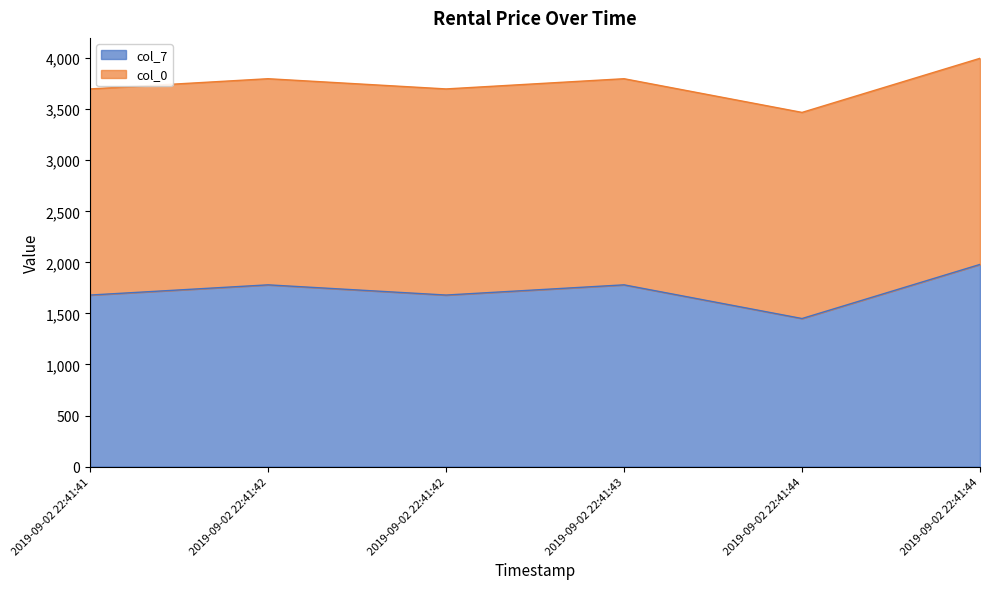

List the labels in order of value, smallest first.

2019-09-02 22:41:44, 2019-09-02 22:41:41, 2019-09-02 22:41:42, 2019-09-02 22:41:42, 2019-09-02 22:41:43, 2019-09-02 22:41:44